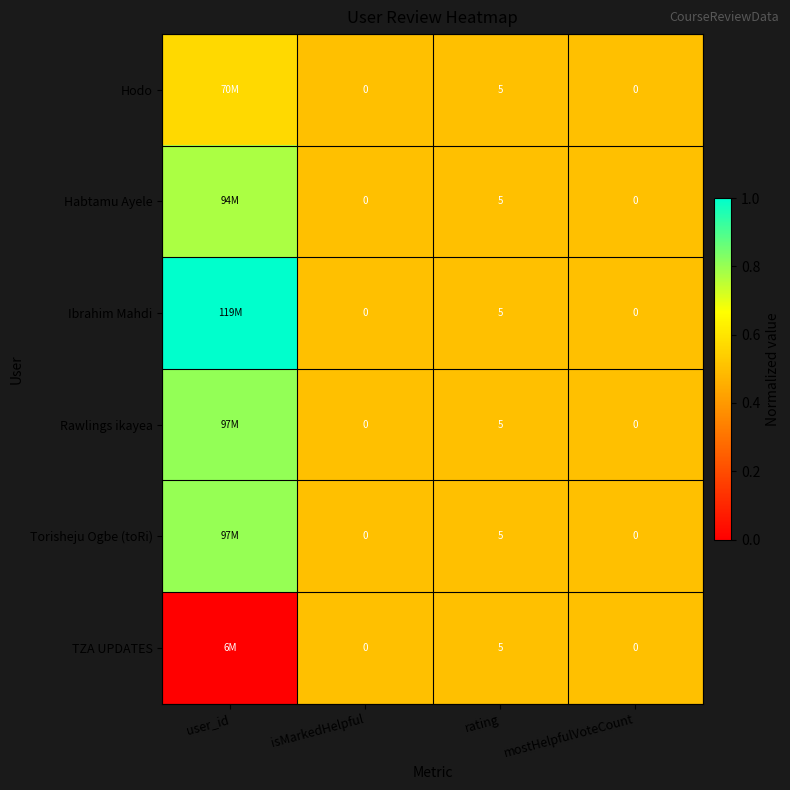

Is the value of TZA UPDATES at isMarkedHelpful greater than the value of Rawlings ikayea at mostHelpfulVoteCount?

No